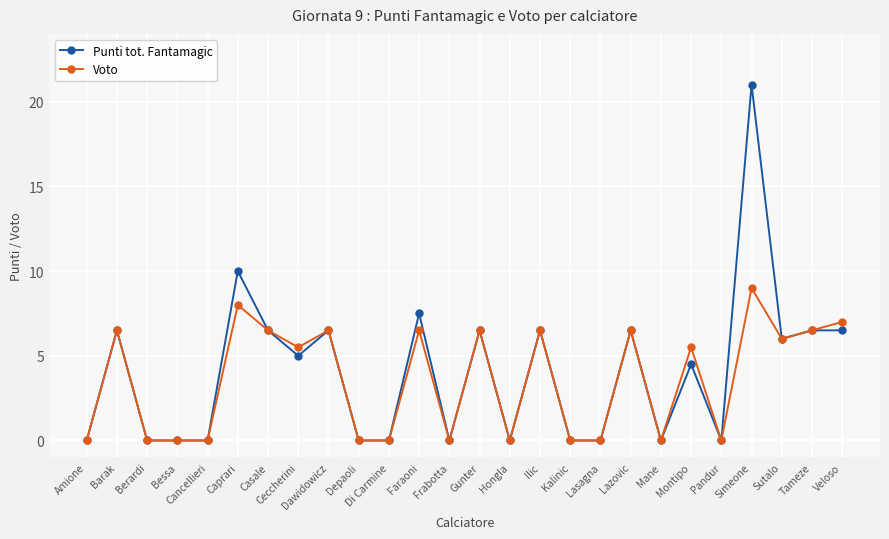

Reading left to right, what are all the values shown in this chart?

Punti tot. Fantamagic: Amione=0.0	Barak=6.5	Berardi=0.0	Bessa=0.0	Cancellieri=0.0	Caprari=10.0	Casale=6.5	Ceccherini=5.0	Dawidowicz=6.5	Depaoli=0.0	Di Carmine=0.0	Faraoni=7.5	Frabotta=0.0	Gunter=6.5	Hongla=0.0	Ilic=6.5	Kalinic=0.0	Lasagna=0.0	Lazovic=6.5	Mane=0.0	Montipo=4.5	Pandur=0.0	Simeone=21.0	Sutalo=6.0	Tameze=6.5	Veloso=6.5
Voto: Amione=0.0	Barak=6.5	Berardi=0.0	Bessa=0.0	Cancellieri=0.0	Caprari=8.0	Casale=6.5	Ceccherini=5.5	Dawidowicz=6.5	Depaoli=0.0	Di Carmine=0.0	Faraoni=6.5	Frabotta=0.0	Gunter=6.5	Hongla=0.0	Ilic=6.5	Kalinic=0.0	Lasagna=0.0	Lazovic=6.5	Mane=0.0	Montipo=5.5	Pandur=0.0	Simeone=9.0	Sutalo=6.0	Tameze=6.5	Veloso=7.0